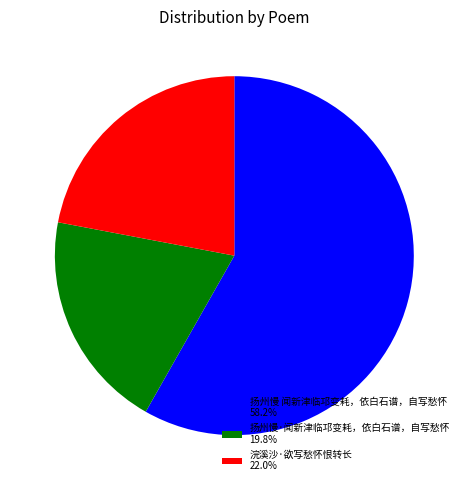

Does 扬州慢·闻新津临邛变耗，依白石谱，自写愁怀 account for over 50% of the chart?

No